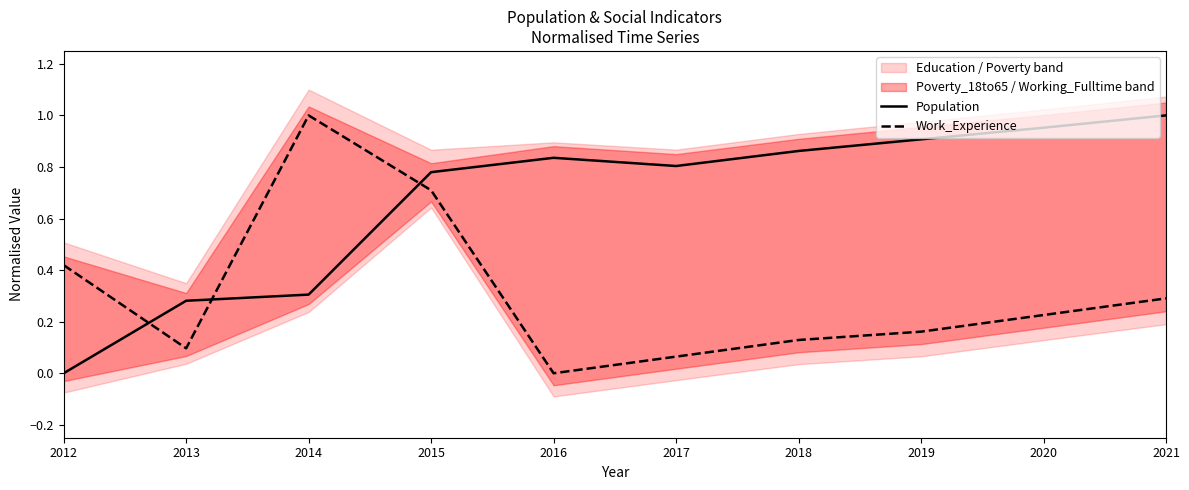

How many interior local valleys does the Population series have?

1